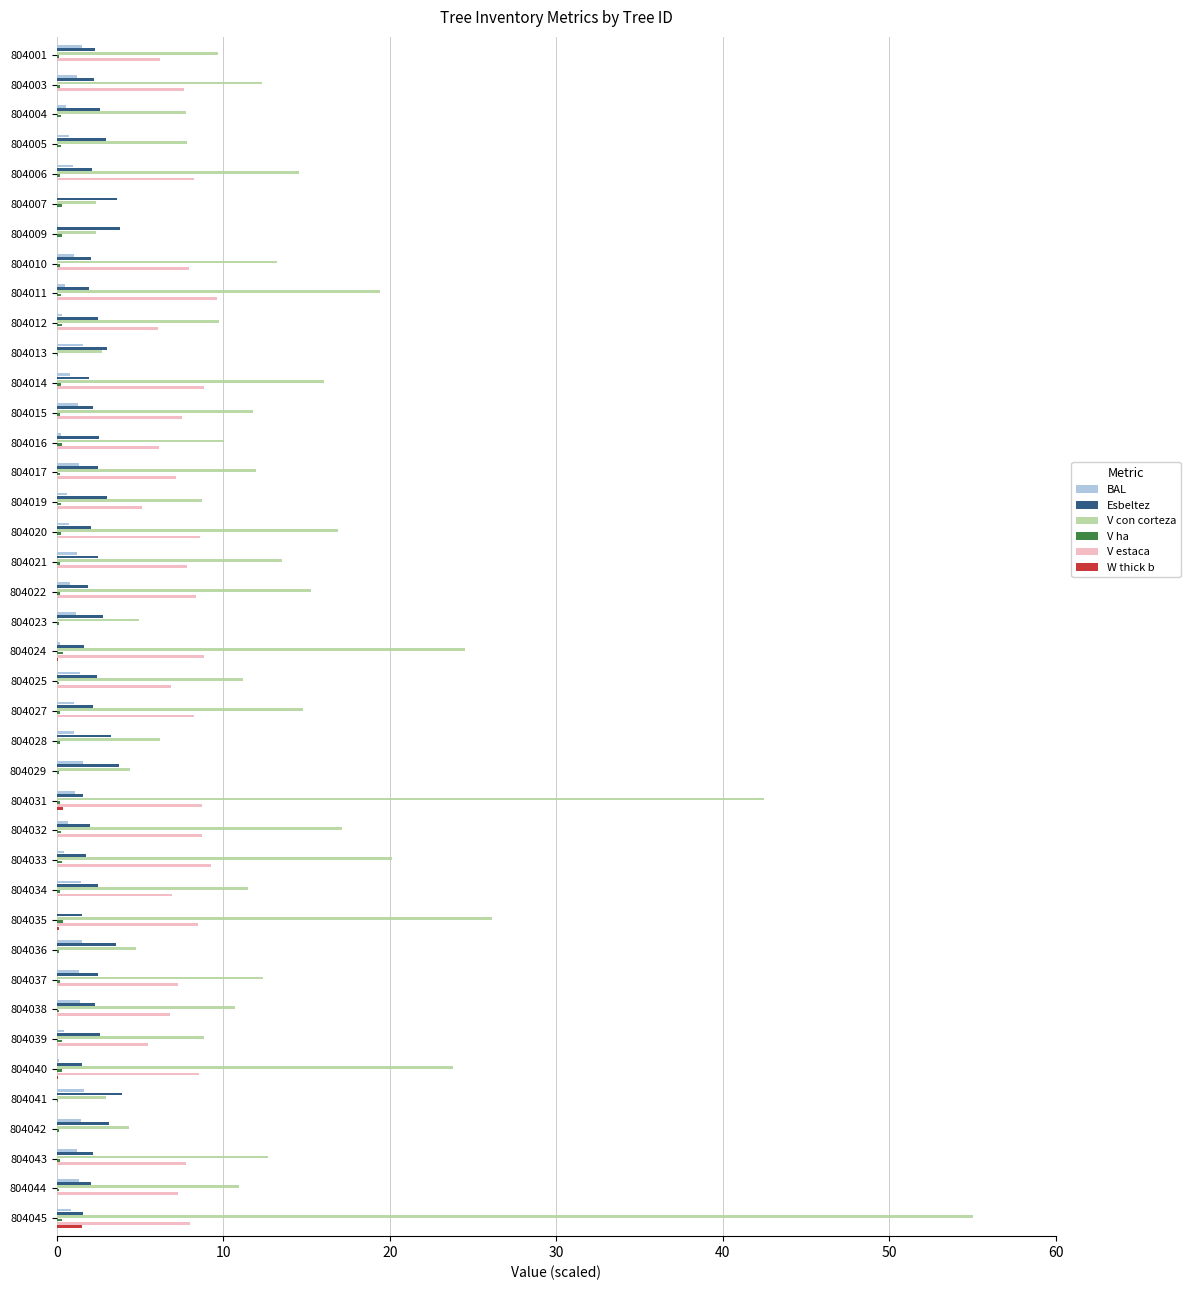

What is the maximum value shown in the chart?

55.0